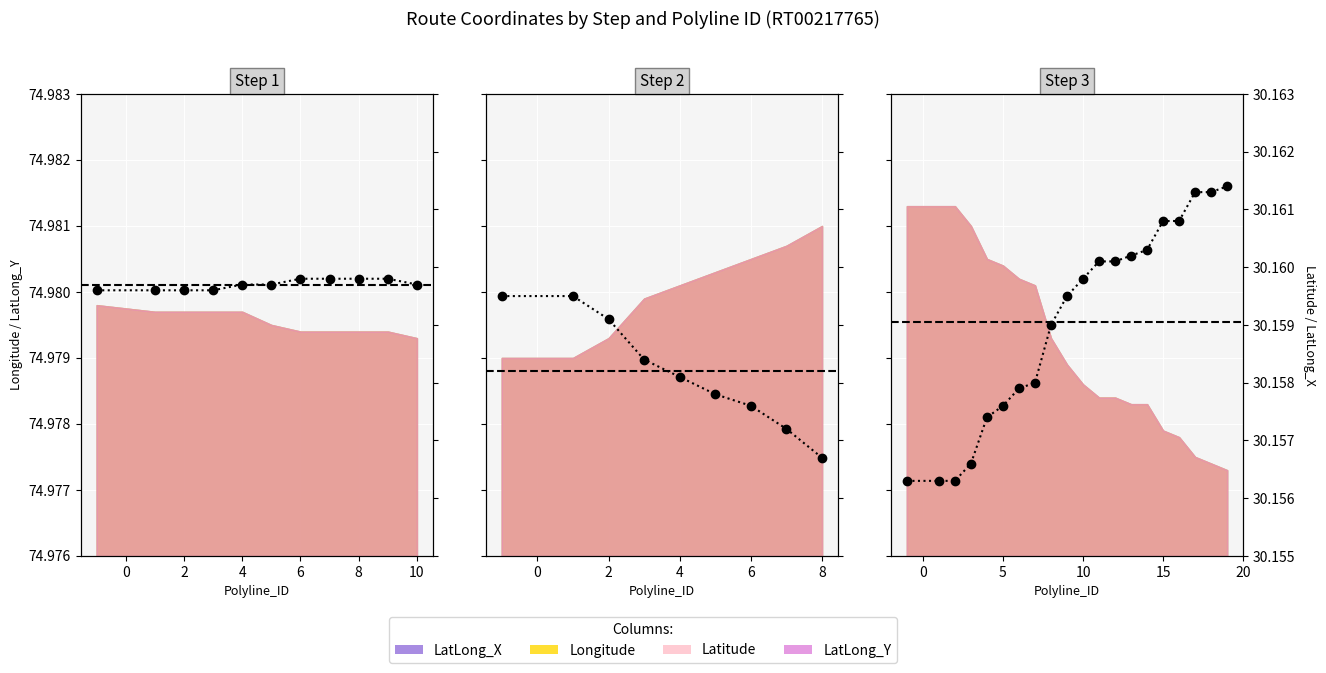

How many lines are shown in the chart?

1